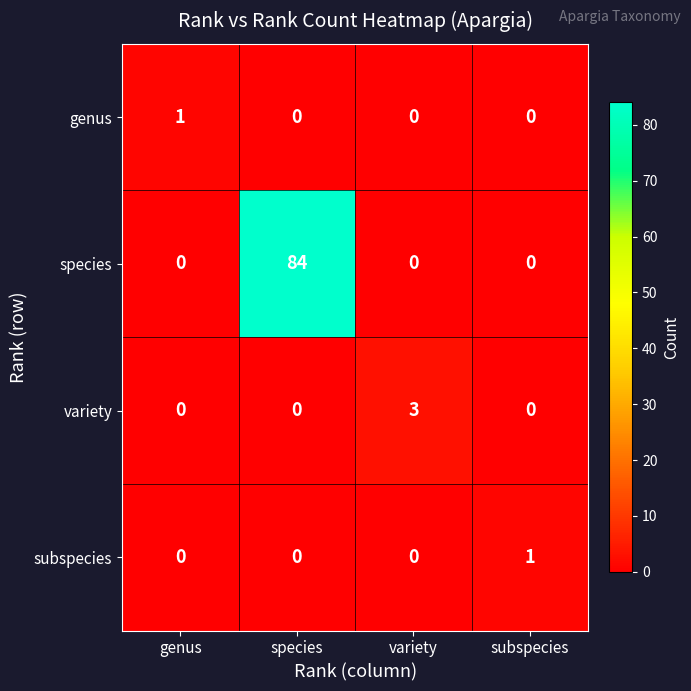

What is the approximate value of variety at variety?

3